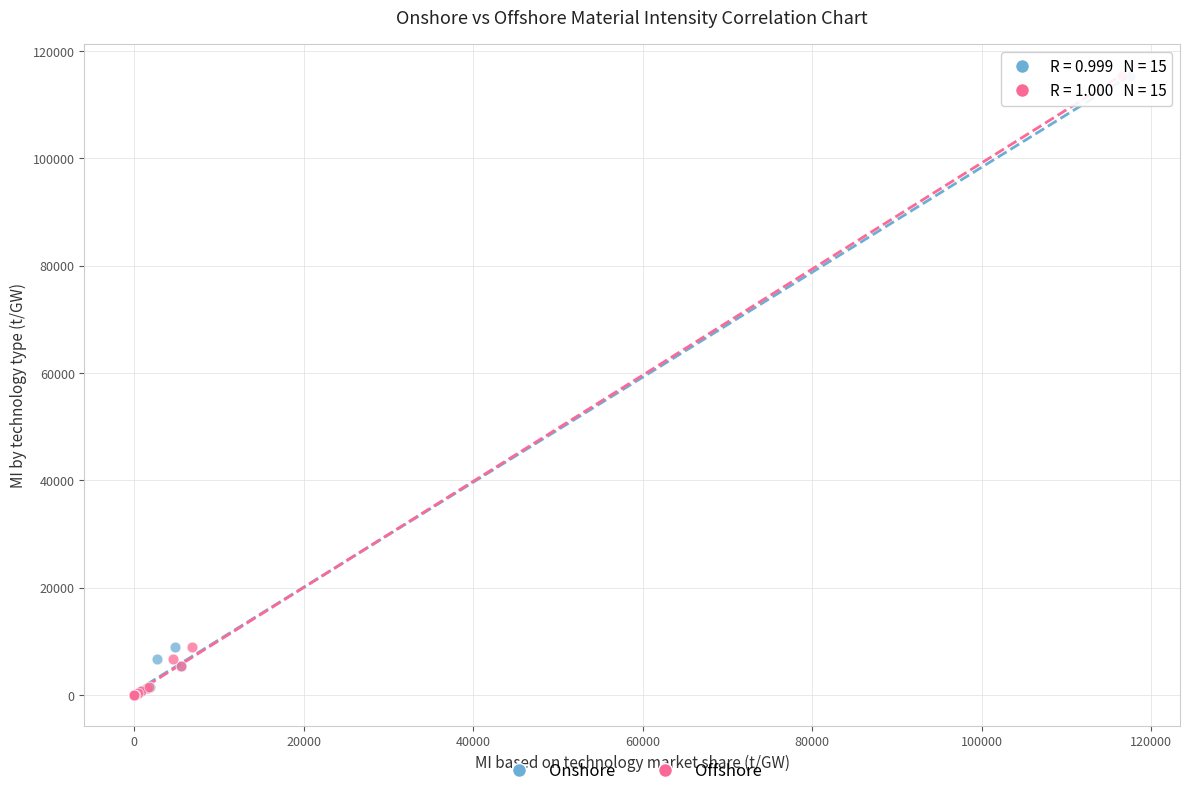

What are all the series names shown in the legend?

Onshore, Offshore